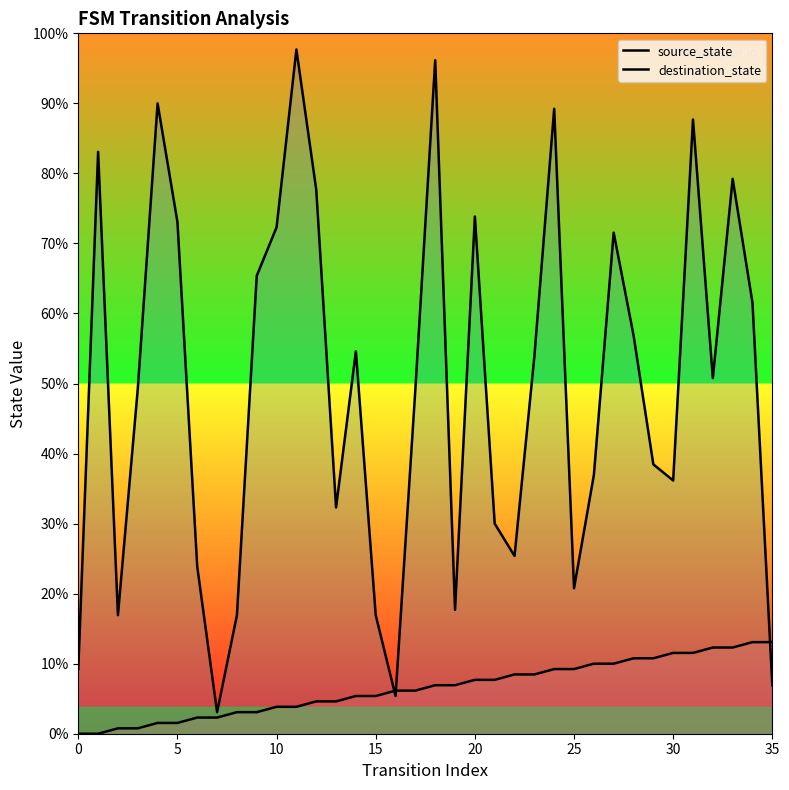

What are all the series names shown in the legend?

source_state, destination_state